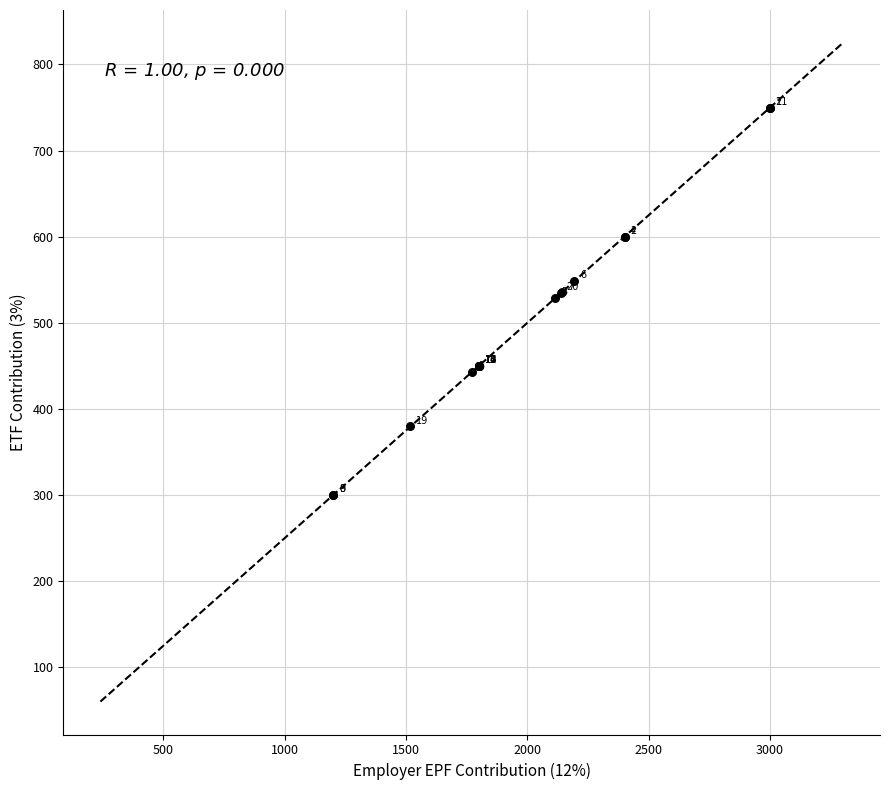

What Y value in the scatter plot is closest to 525?

528.8